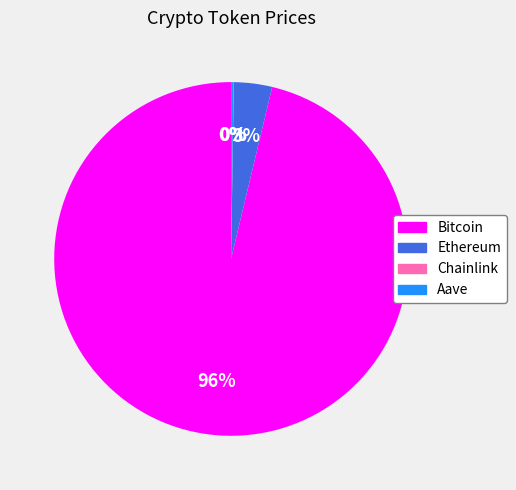

To the nearest percent, what percentage of the pie is Ethereum?

3%